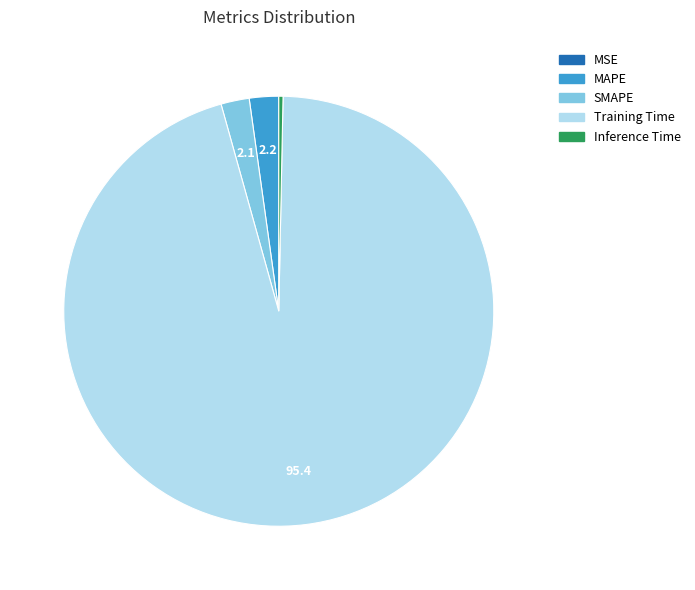

Which category has the biggest portion of the pie?

Training Time